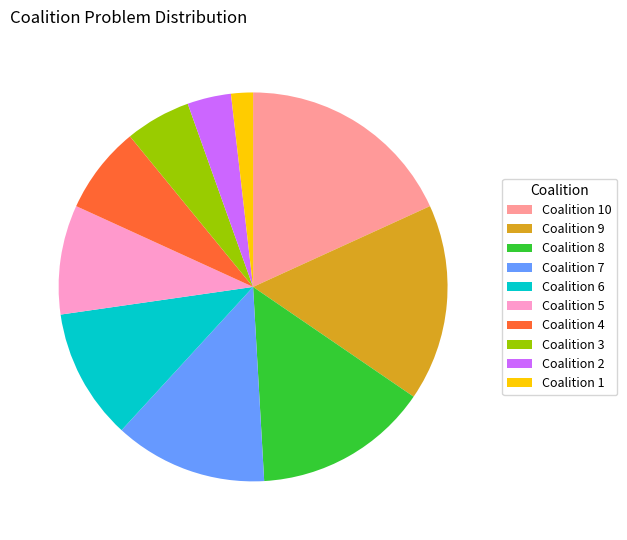

Does any single category account for the majority?

No